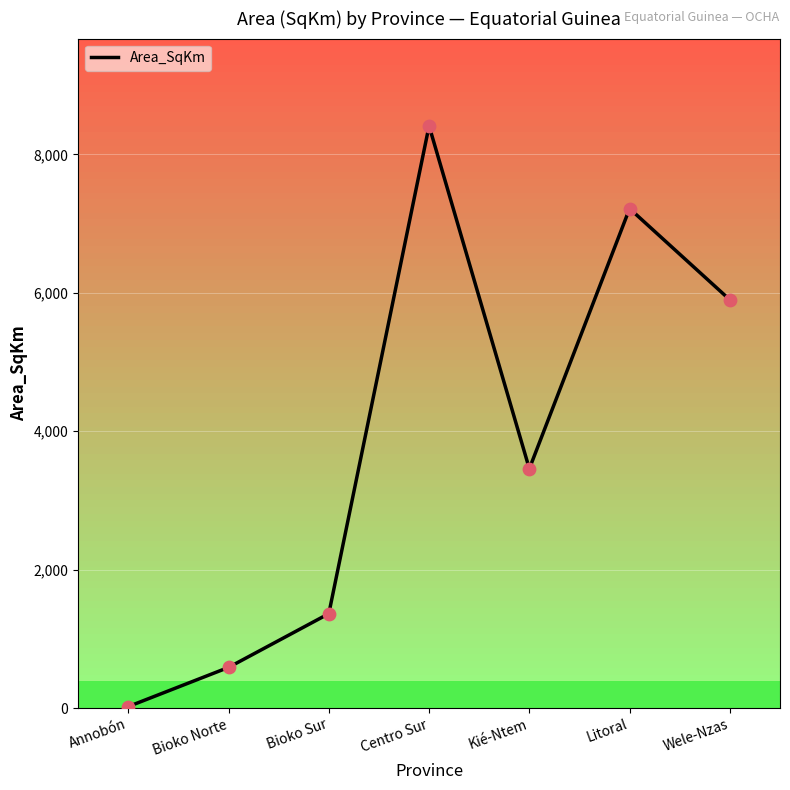

Which has a higher value, Centro Sur or Kié-Ntem?

Centro Sur